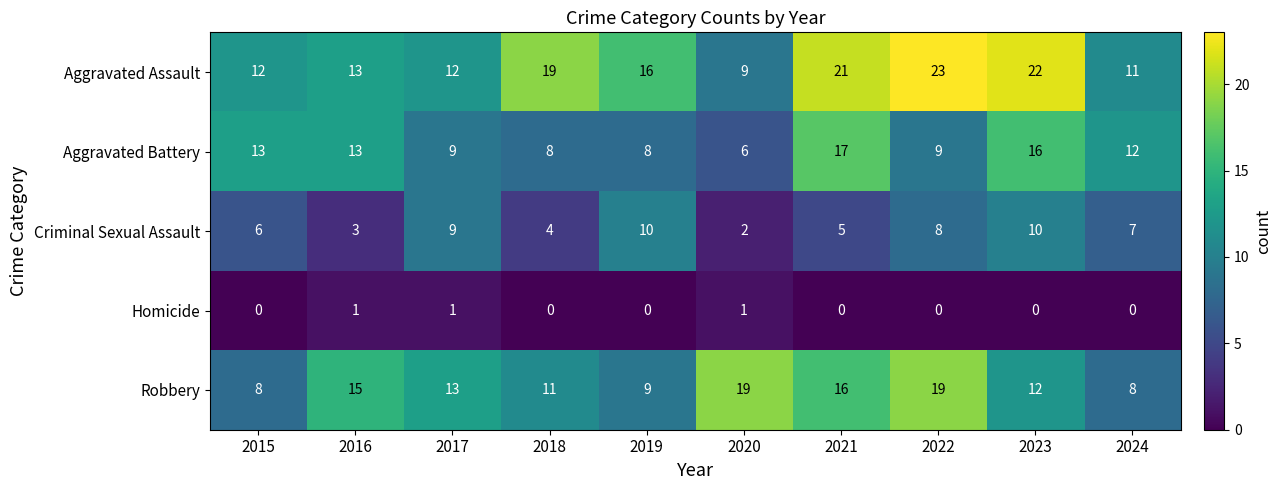

Which series has the widest spread of values?

Aggravated Assault